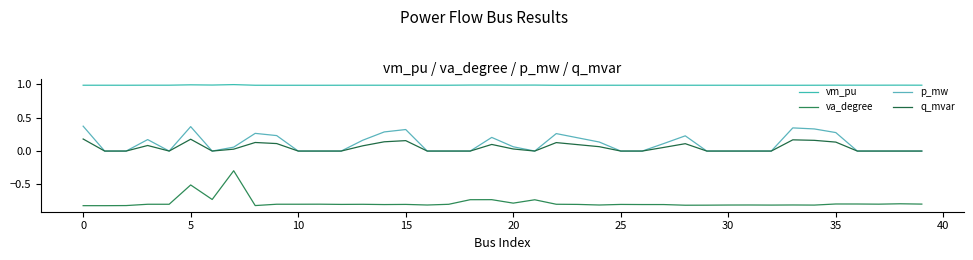

True or false: p_mw has more than 2 interior local peaks.

True